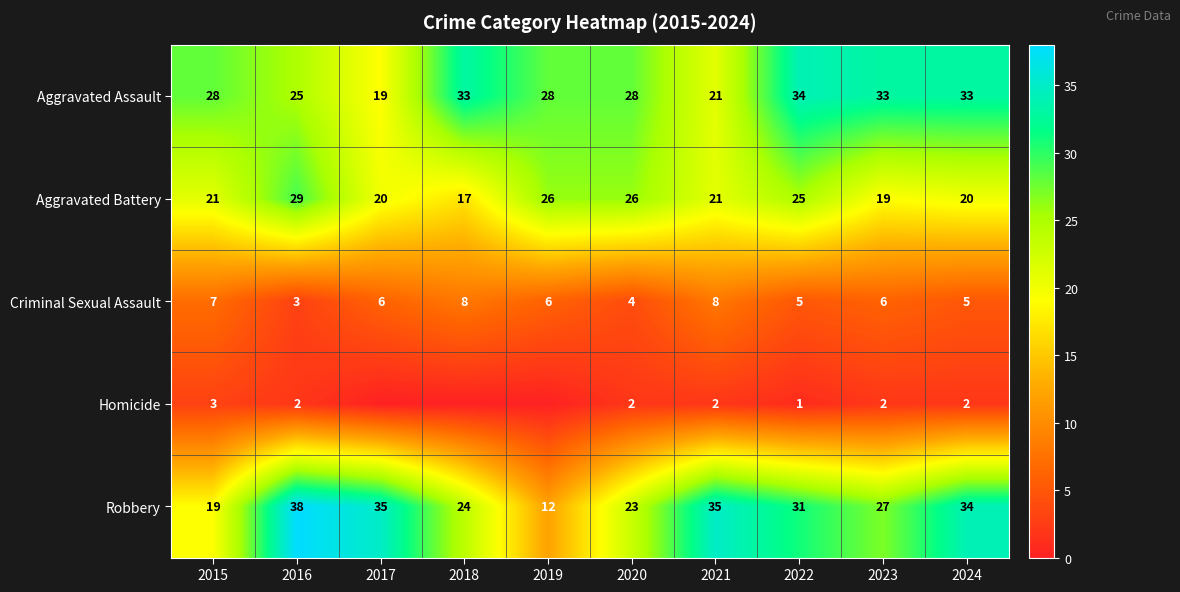

Is it true that Robbery equals 38 at 2016?

True